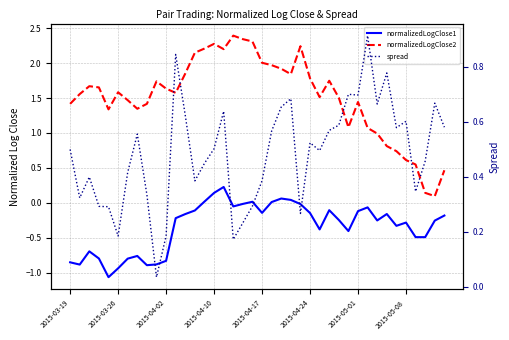

Which category has the lowest value in the spread series?

9